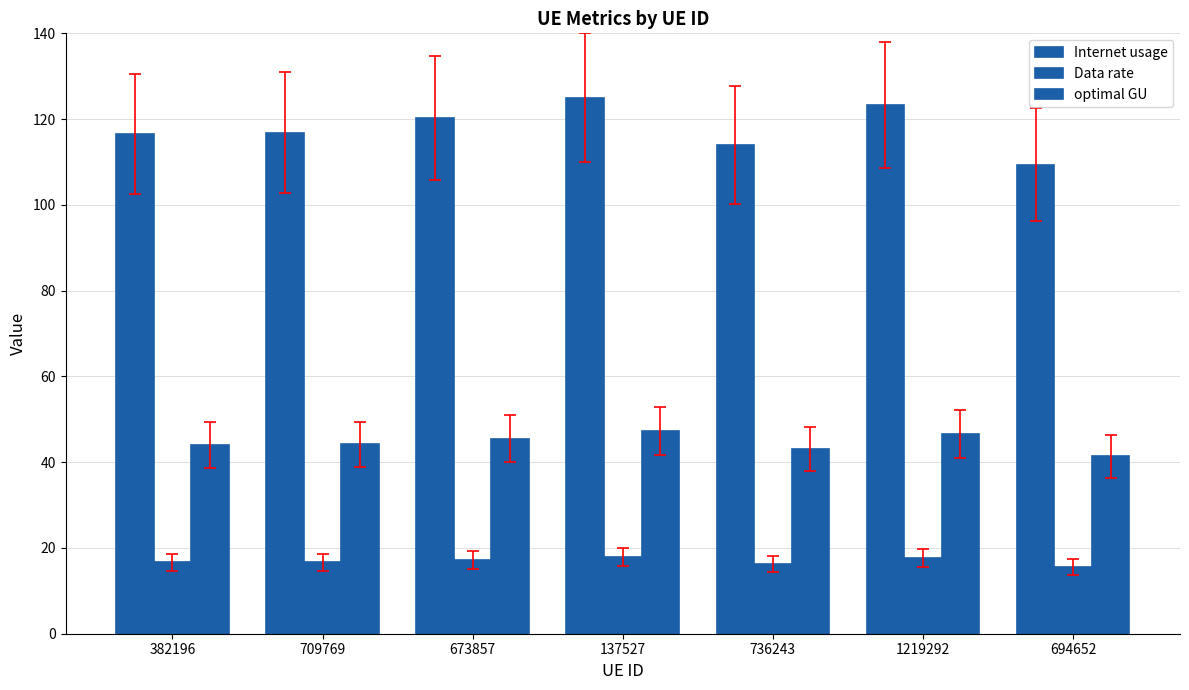

Does the chart contain any negative values?

No